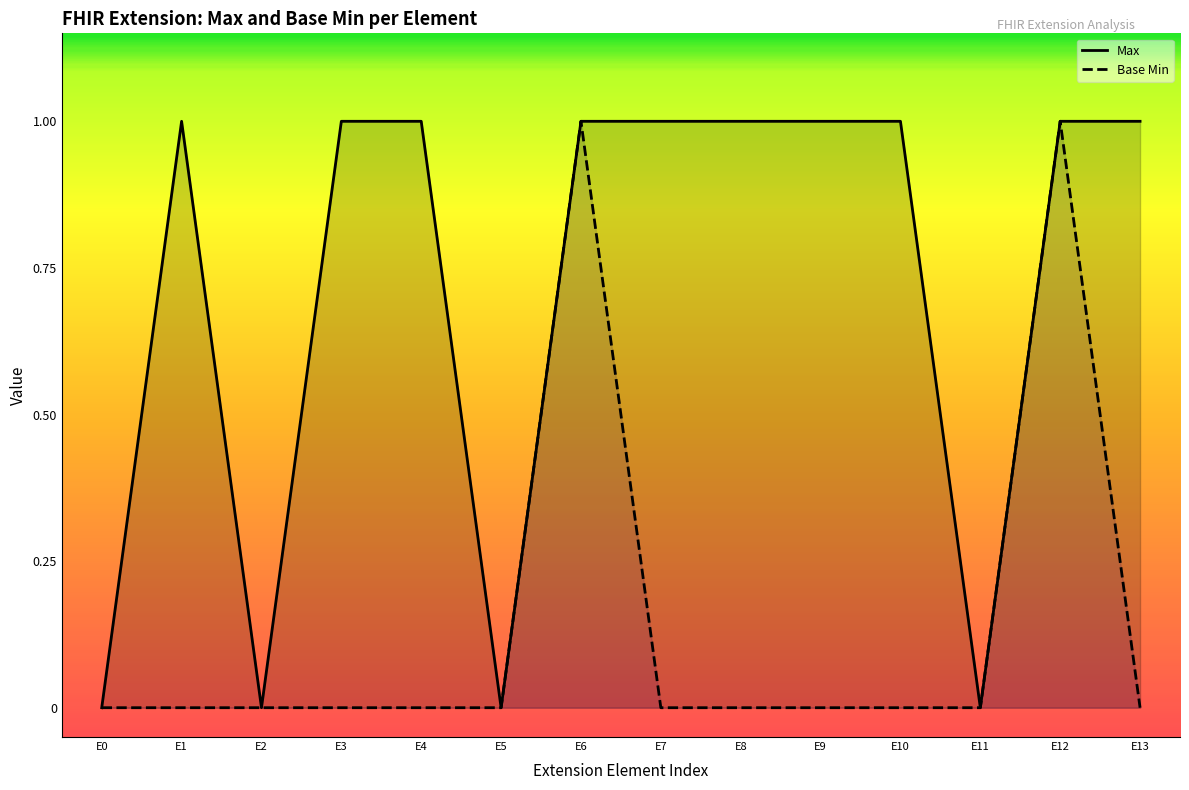

How many lines are shown in the chart?

2